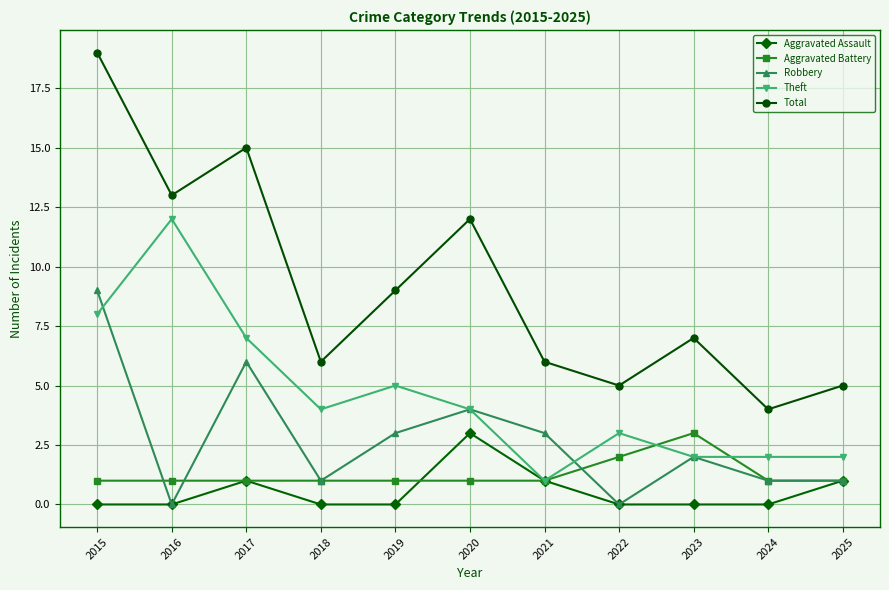

Where is Total nearest to the value 11?

2020